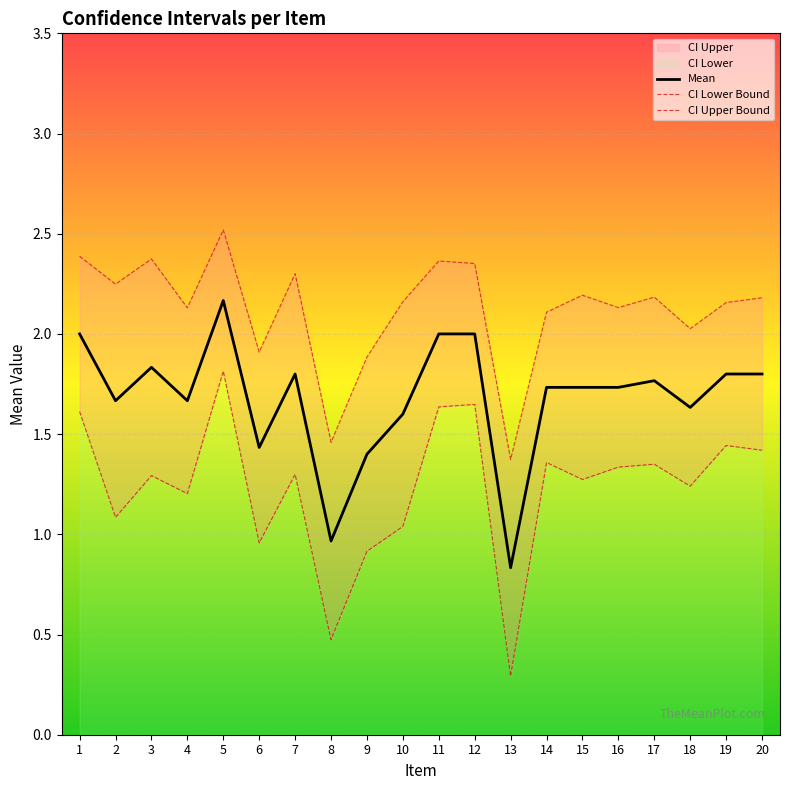

How many categories are shown in the chart?

20